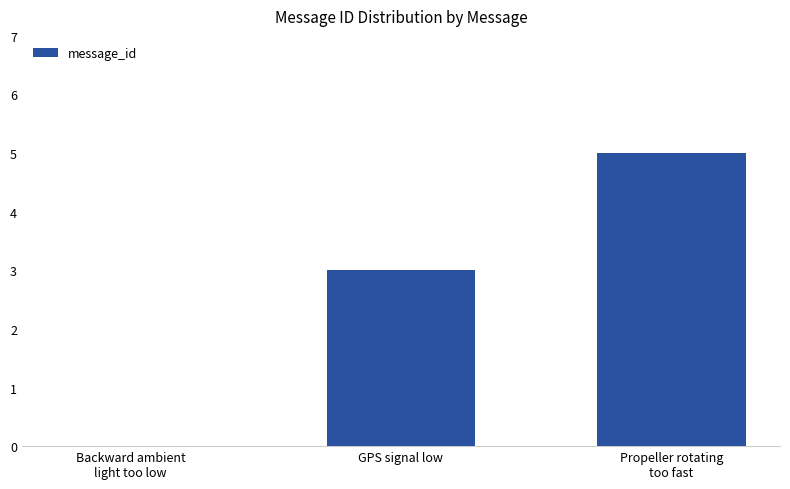

Reading left to right, list all the values displayed in this chart.

0	3	5